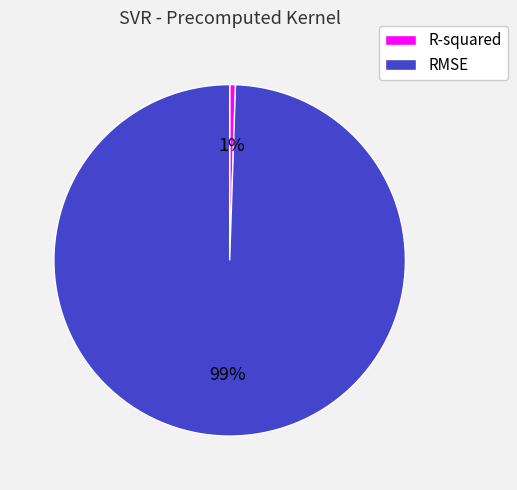

Do RMSE and R-squared together represent more than half of the pie?

Yes